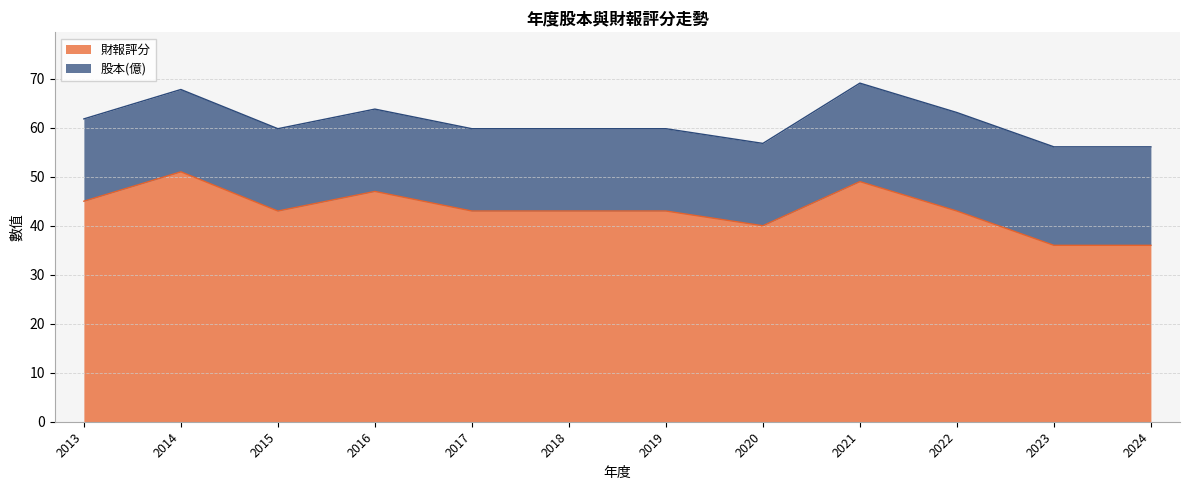

Which has a higher value, 2014 or 2018?

2014